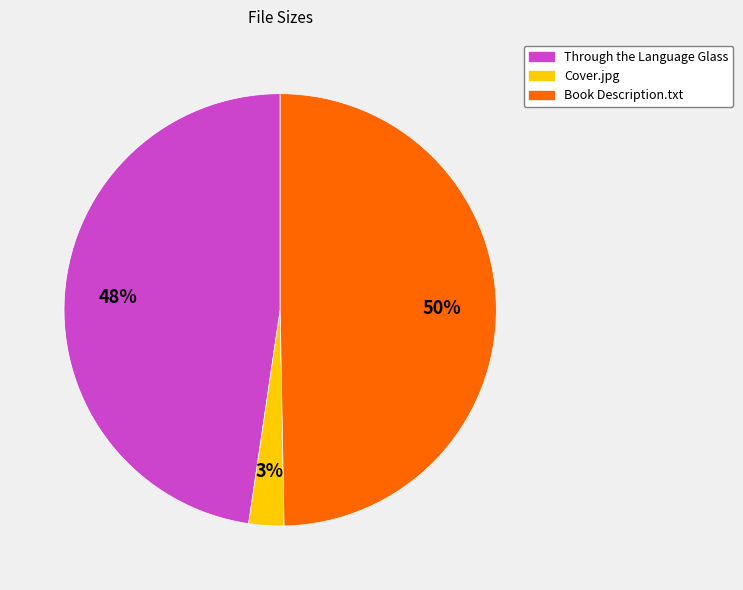

Count the number of slices in the pie.

3